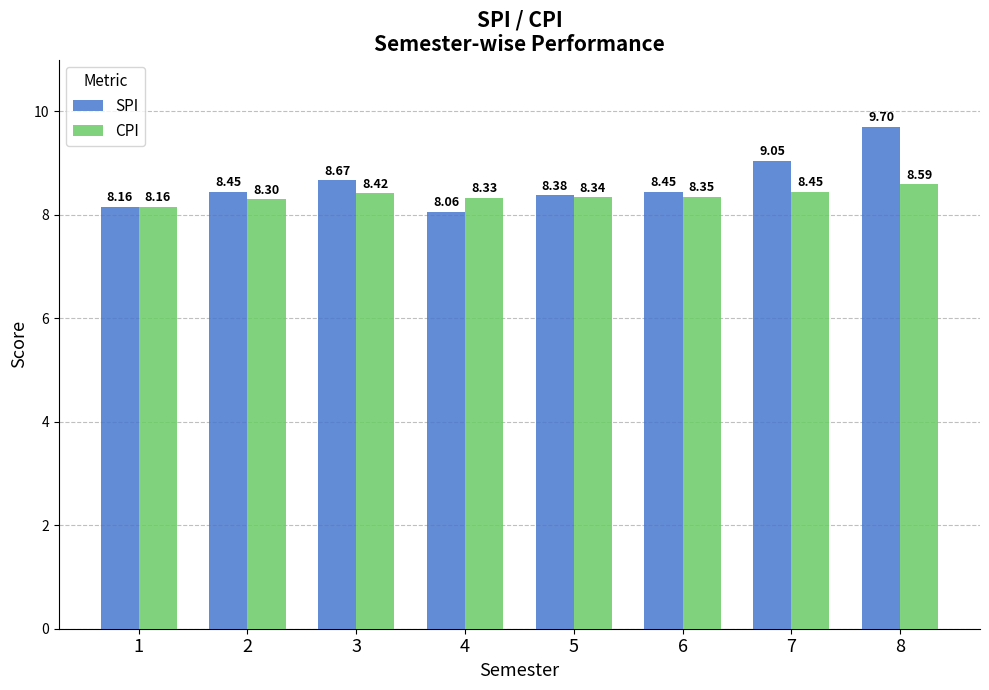

Count the number of categories in the chart.

8